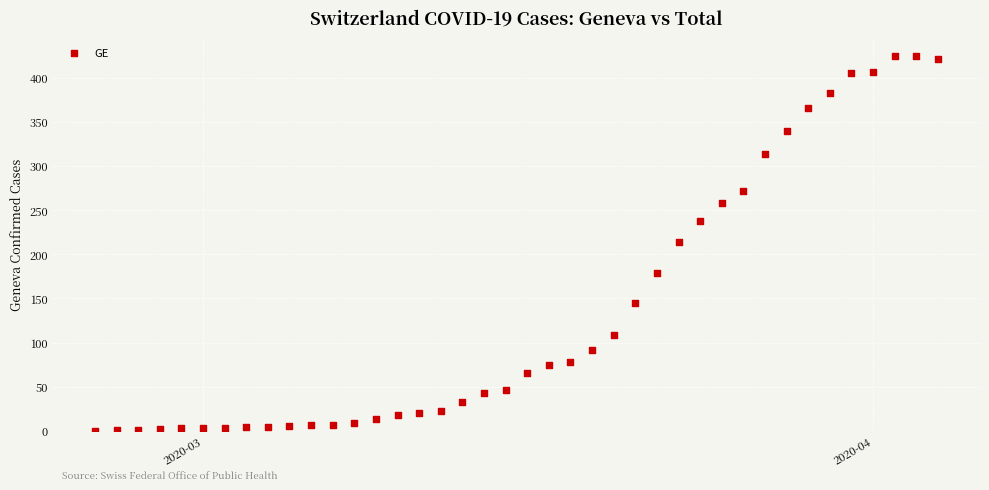

What is the range of Y values (max minus min)?

424